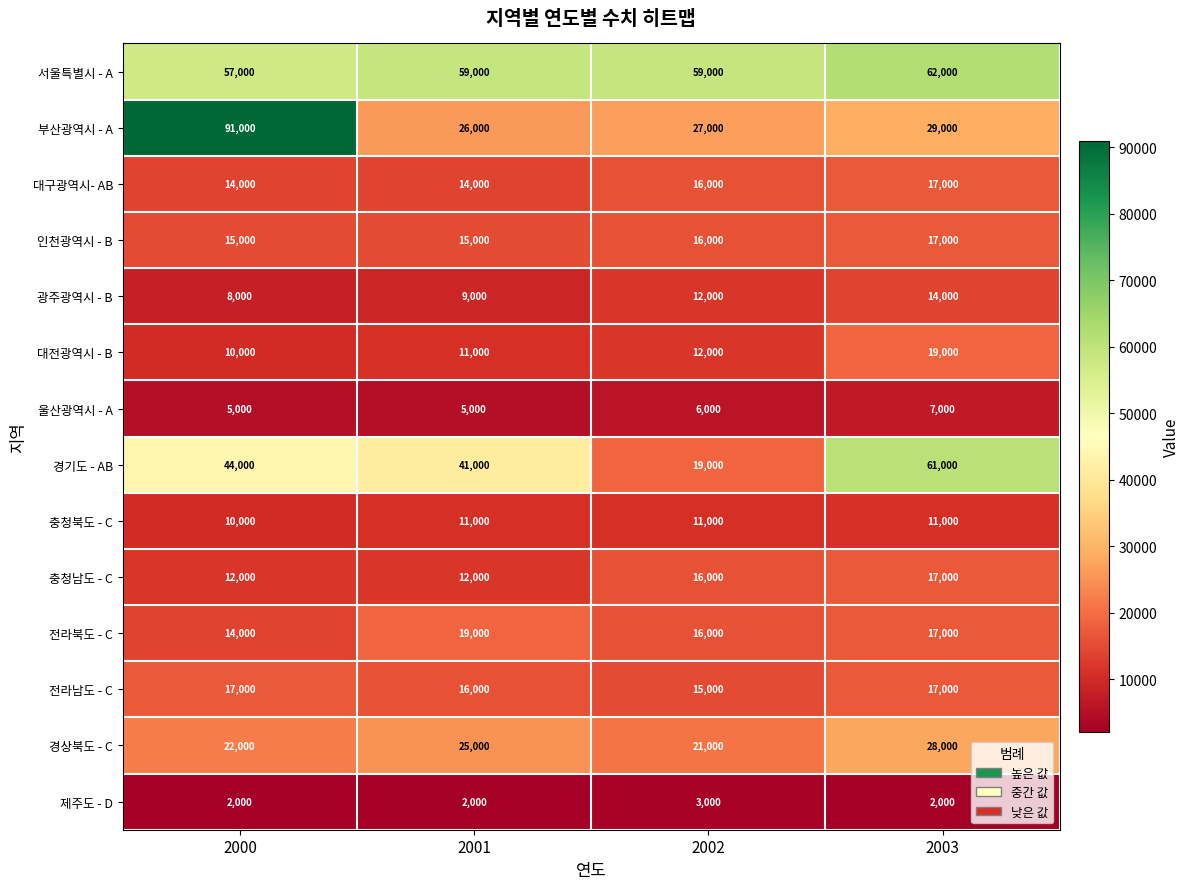

The 인천광역시 - B series shows 22799 at 2002. True or false?

False